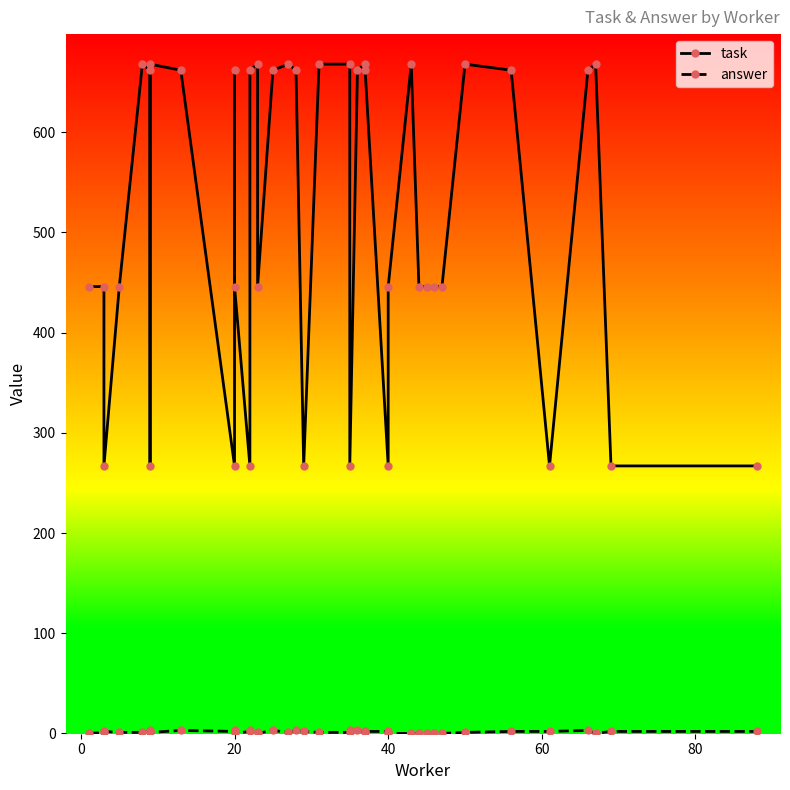

What is the difference between the maximum and minimum values in the task series?

401